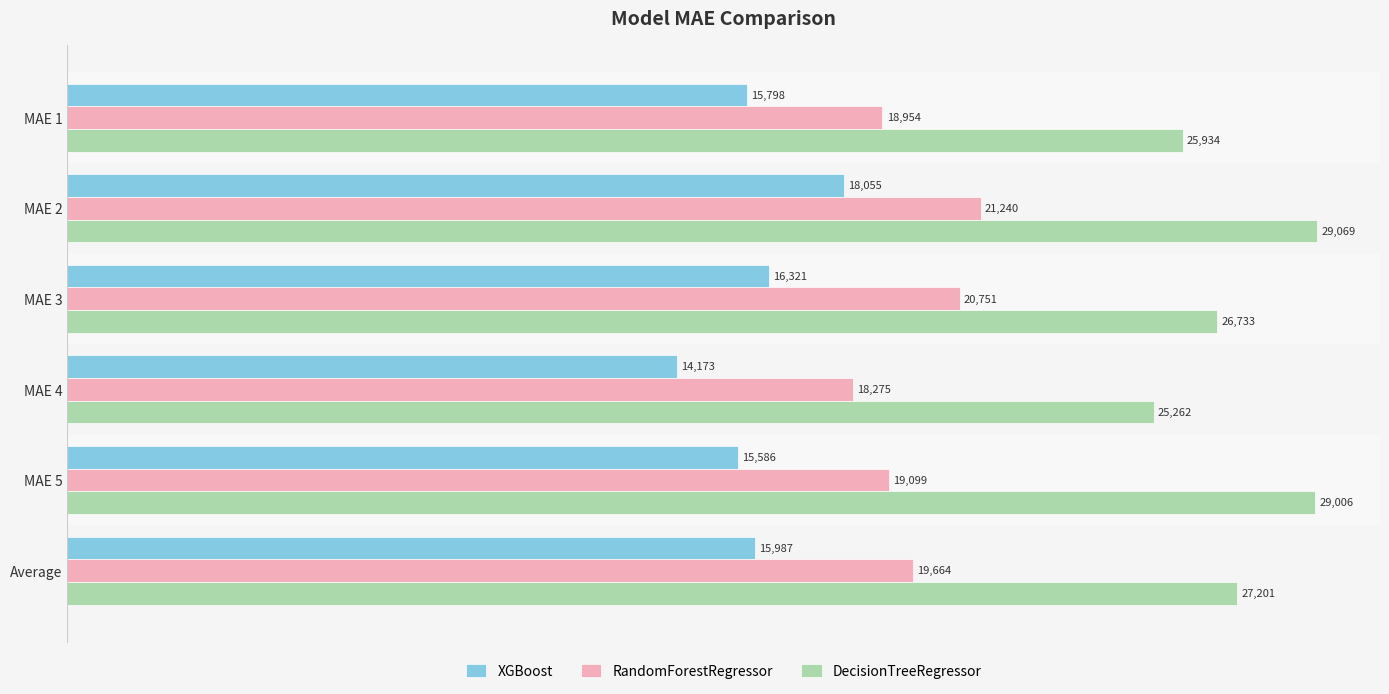

What is the approximate value of RandomForestRegressor at Average?

19663.8